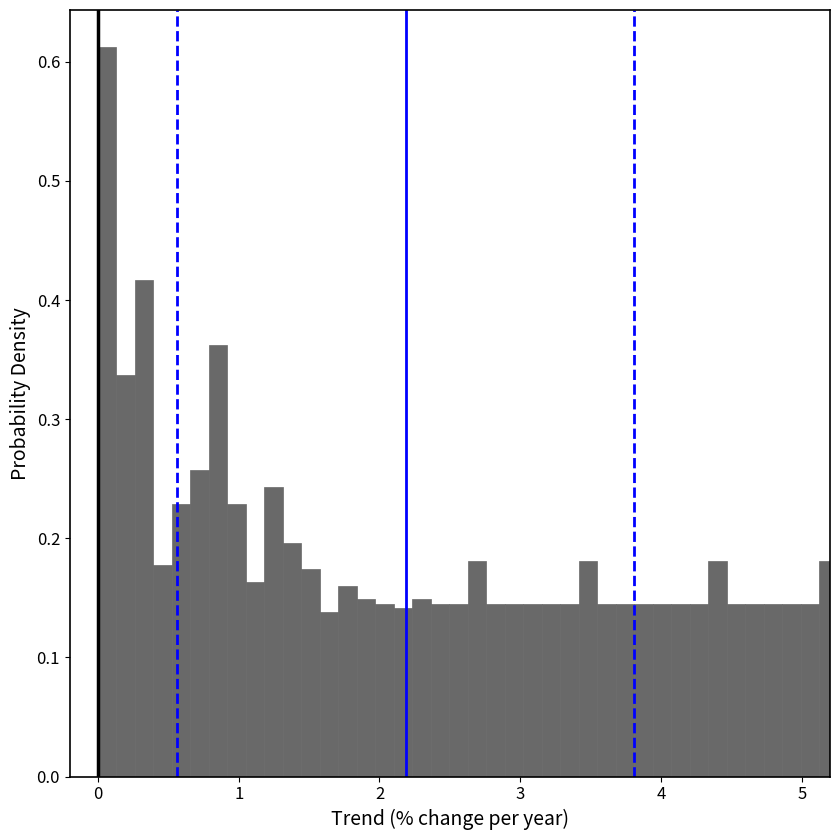

Read against the x-axis, roughly where is the centre of the tallest bar?

0.1